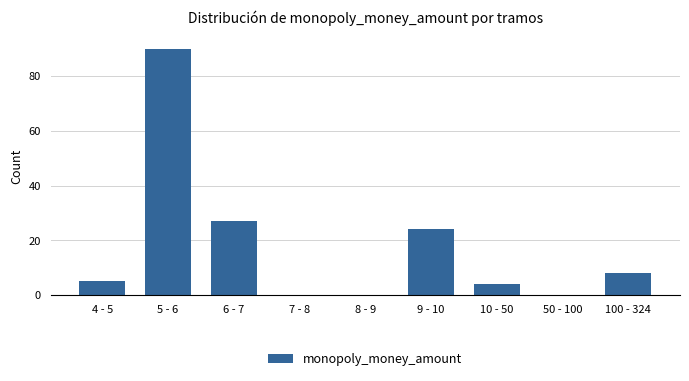

Reading left to right, what are all the values shown in this chart?

4 - 5=5	5 - 6=90	6 - 7=27	7 - 8=0	8 - 9=0	9 - 10=24	10 - 50=4	50 - 100=0	100 - 324=8